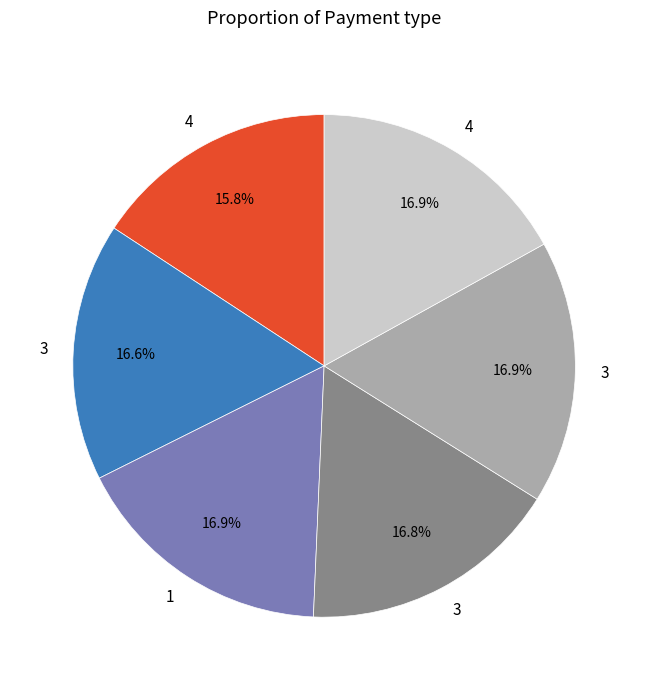

Is there any slice that represents more than half of the pie?

No